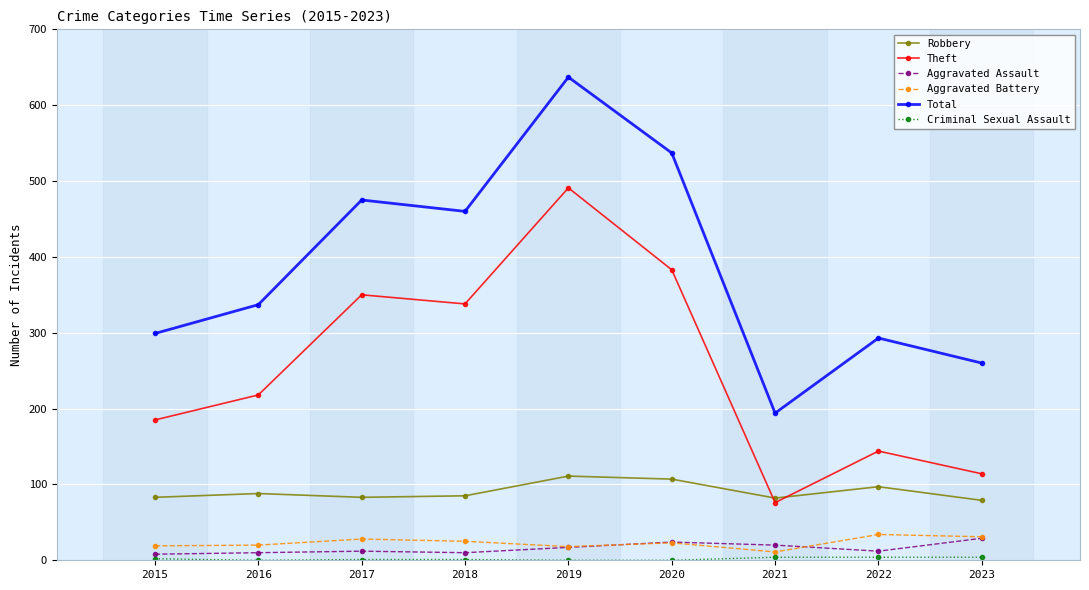

Which series changed the most between 2016 and 2018?

Total